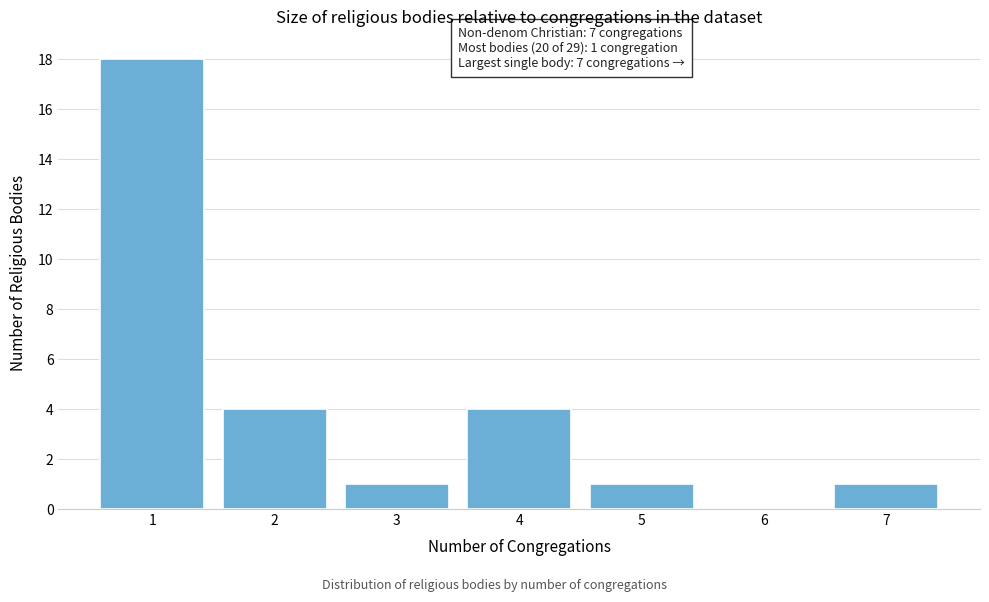

Over which range of the x-axis is the bar tallest?

0.5 to 1.5